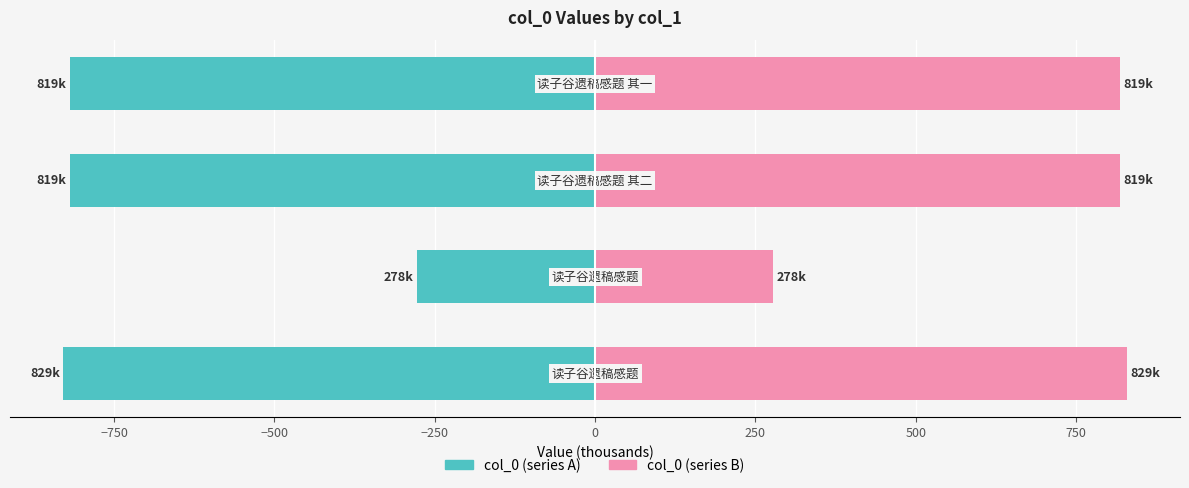

Which has a higher value, −1000 or −750?

−750